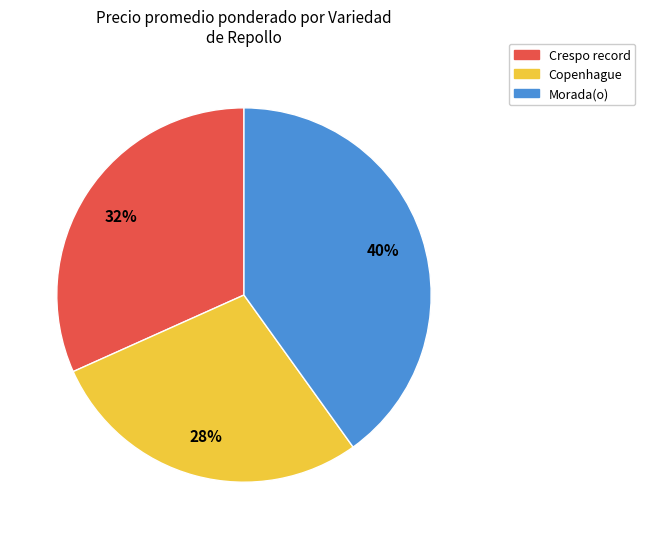

To the nearest percent, what percentage of the pie is Crespo record?

32%